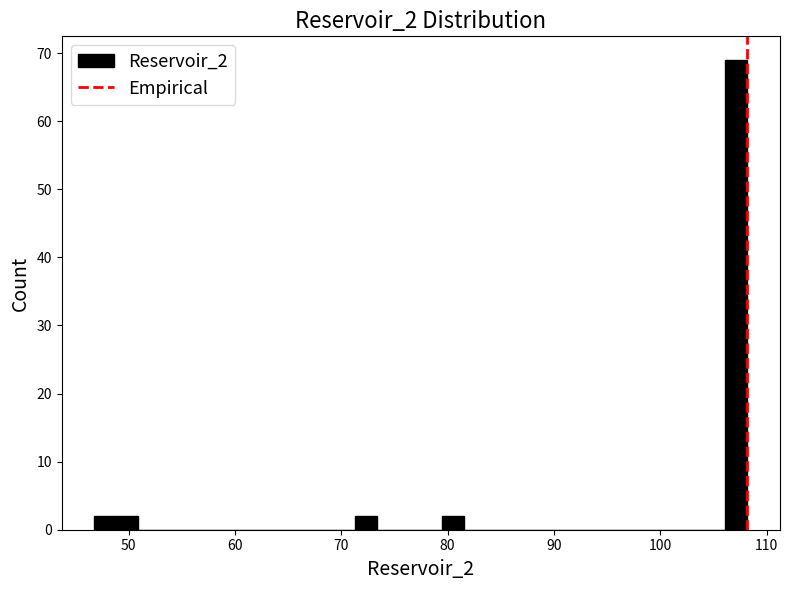

Around what value on the x-axis is the tallest bar? Give the approximate position of its centre, as read against the axis.

107